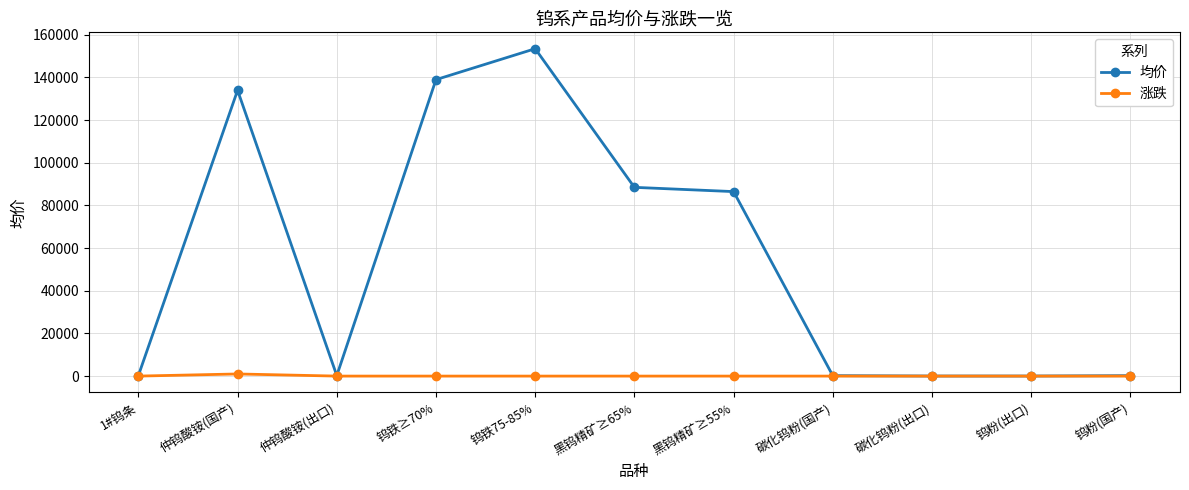

Is it true that 涨跌 equals 0.0 at 钨粉(出口)?

True